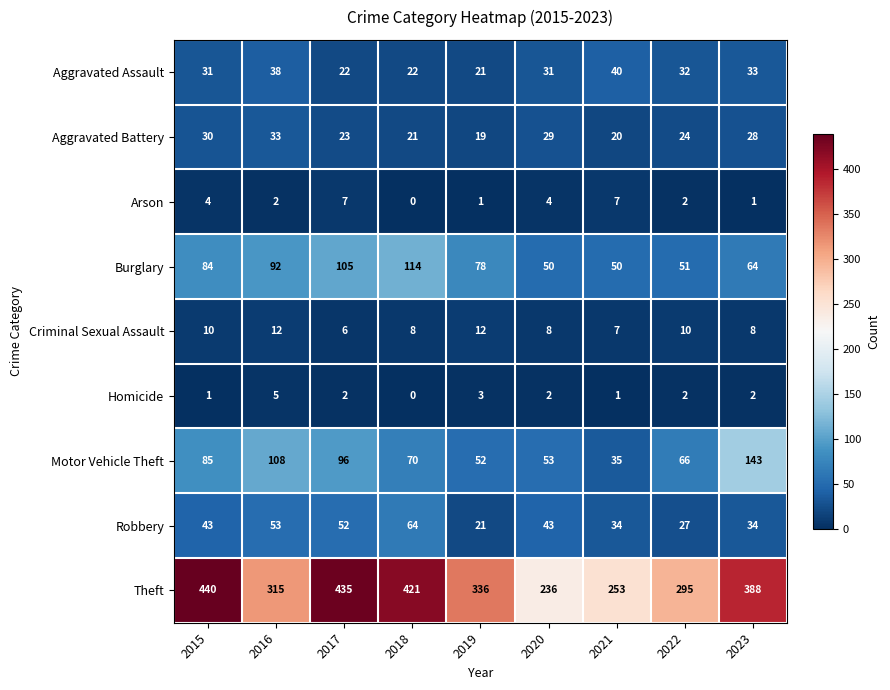

Where is Burglary nearest to the value 82?

2015